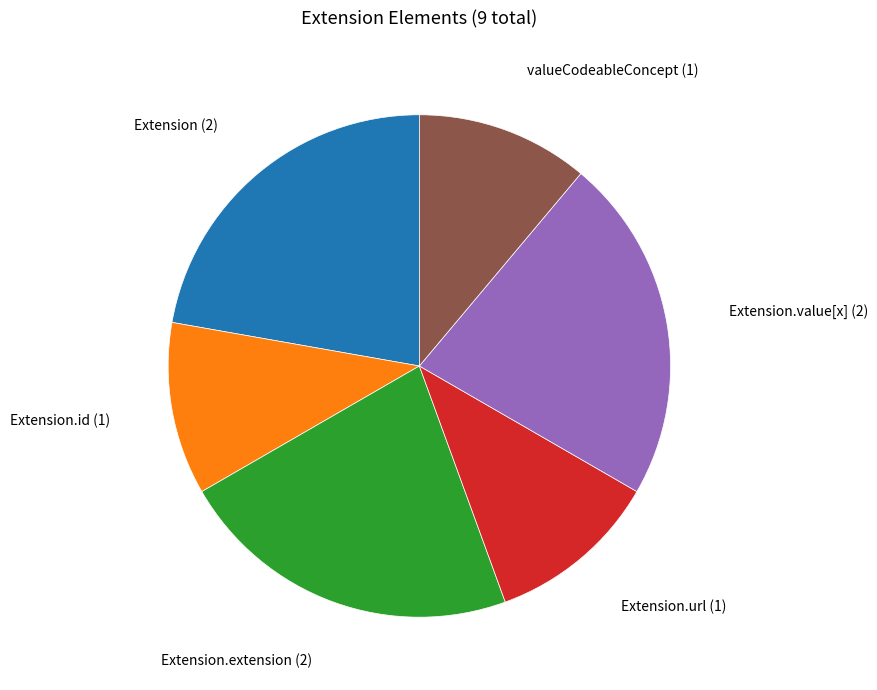

Is there a majority slice in this chart?

No